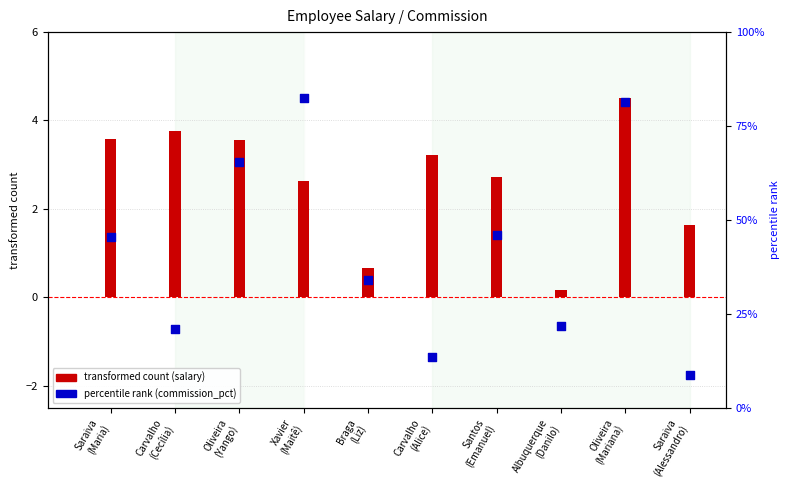

Which series reaches the minimum Y coordinate?

salary (transformed)